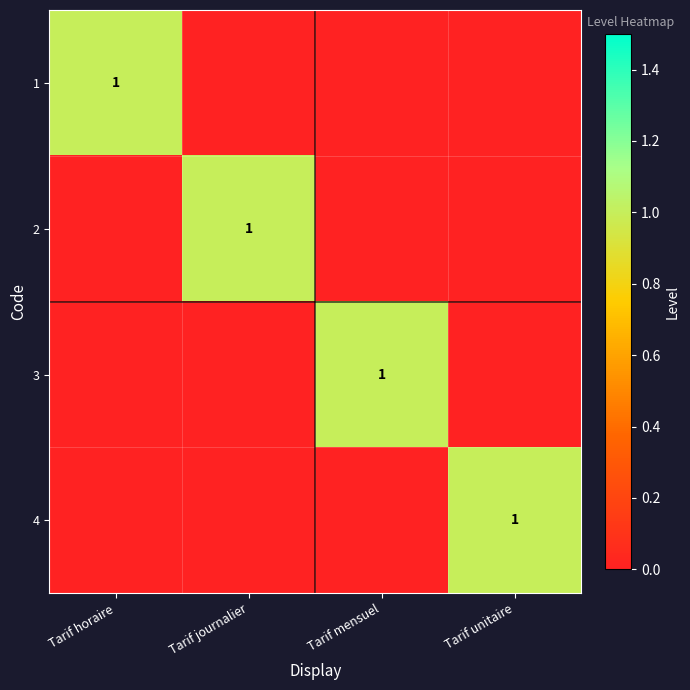

The value of 2 at Tarif journalier is 1. True or false?

True